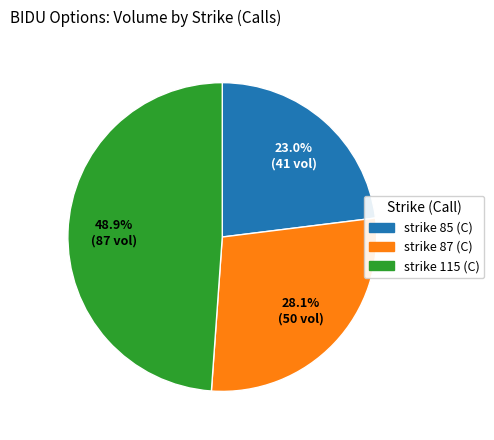

Rank the categories by value from lowest to highest.

strike 85 (C), strike 87 (C), strike 115 (C)